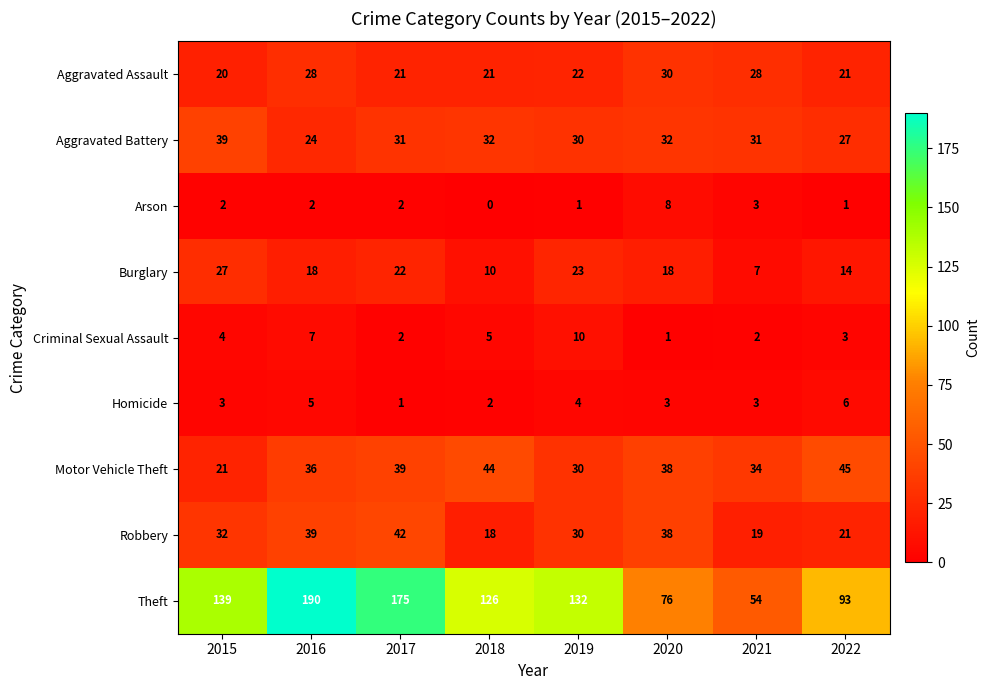

True or false: Arson has a value of 1 at 2022.

True